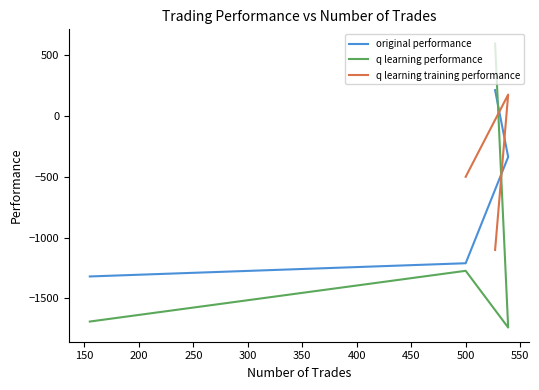

What is the difference between the maximum and minimum values in the original performance series?

1530.0